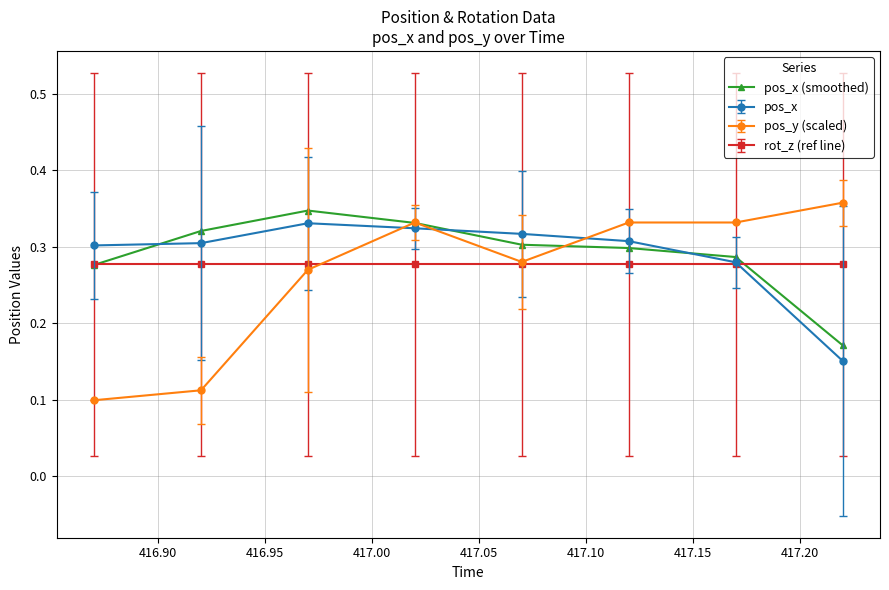

Which series has the widest spread of values?

pos_y (scaled)